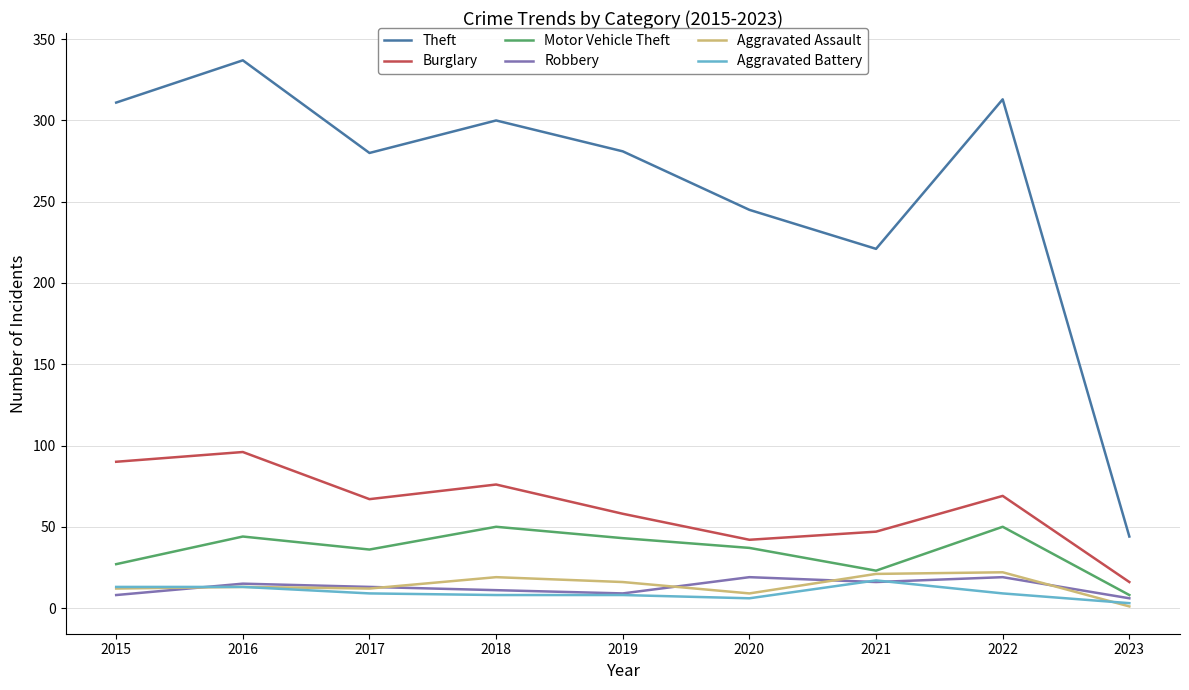

At how many categories does at least one series exceed 308?

3